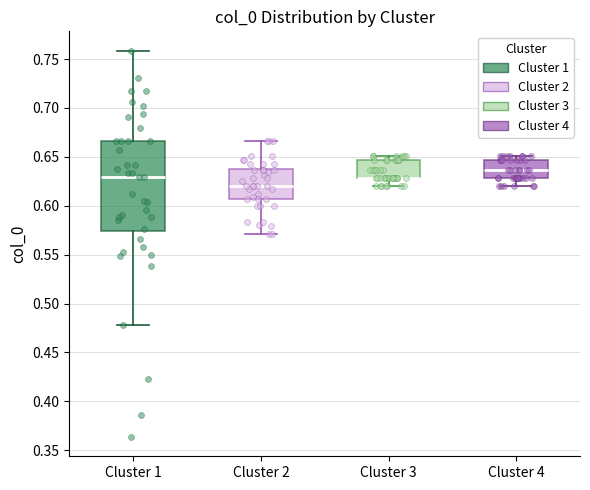

Where does the median line of the box for Cluster 1 sit on the y-axis? The values are not printed on the chart, so give them approximately, as read against the axis.

0.630